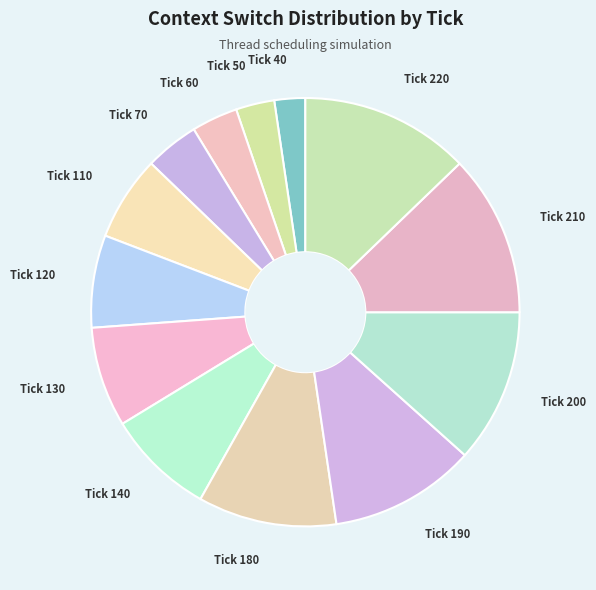

What is the smallest slice in the pie chart?

Tick 40